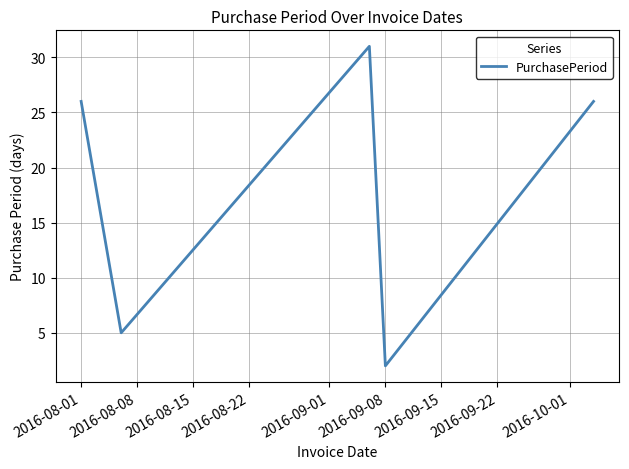

How many values are below 26?

2